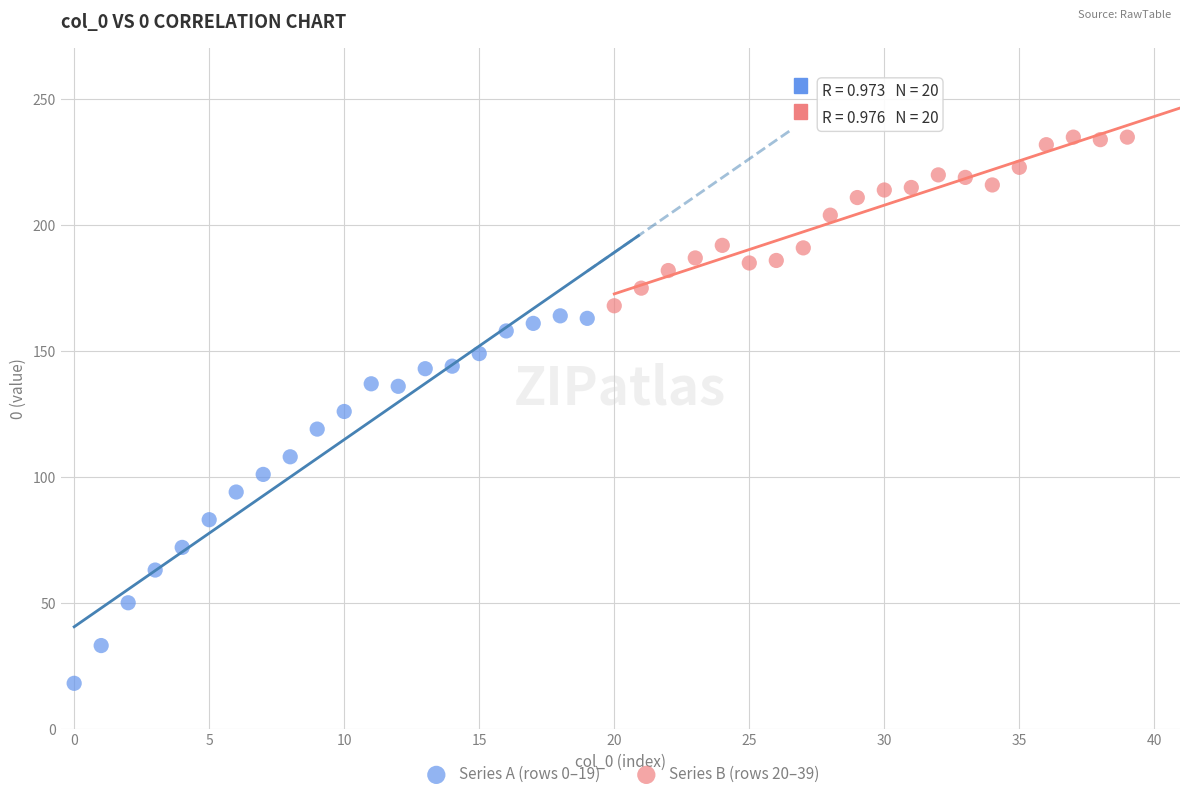

Which series reaches the minimum Y coordinate?

Series A (rows 0–19)